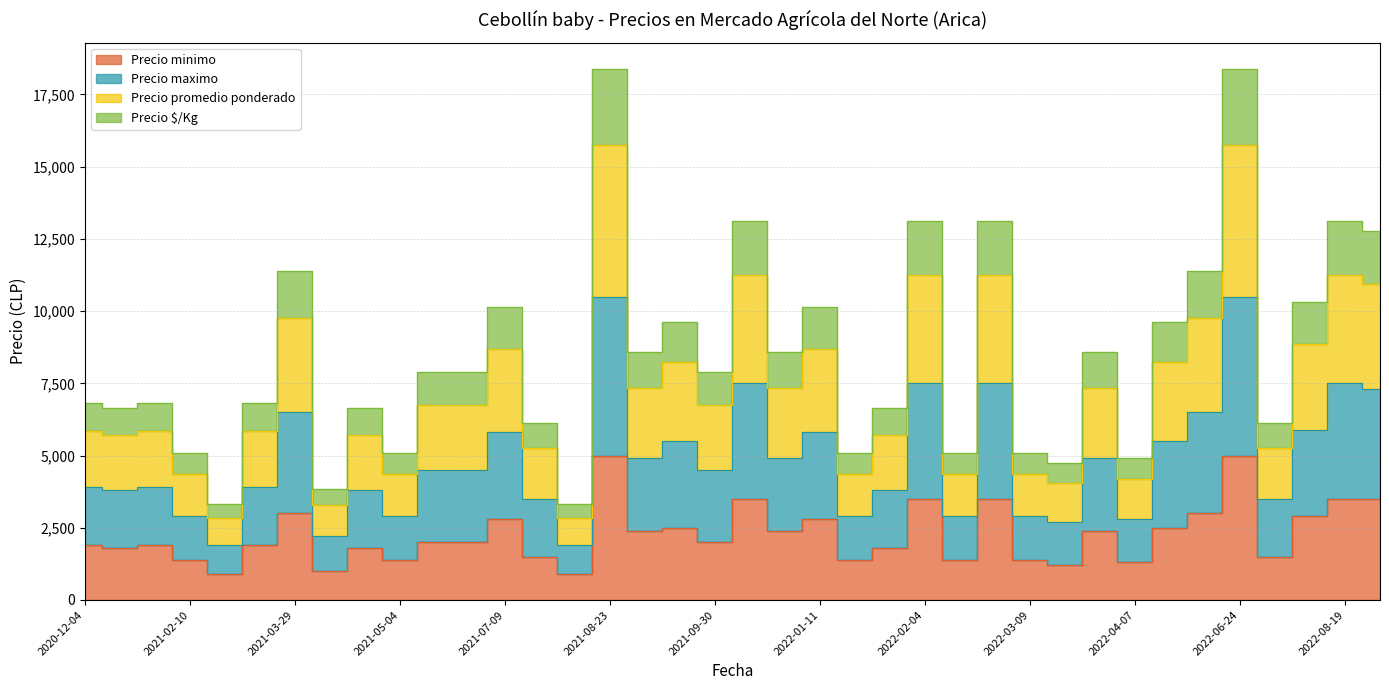

True or false: Precio promedio ponderado and Precio $/Kg cross at least once.

False